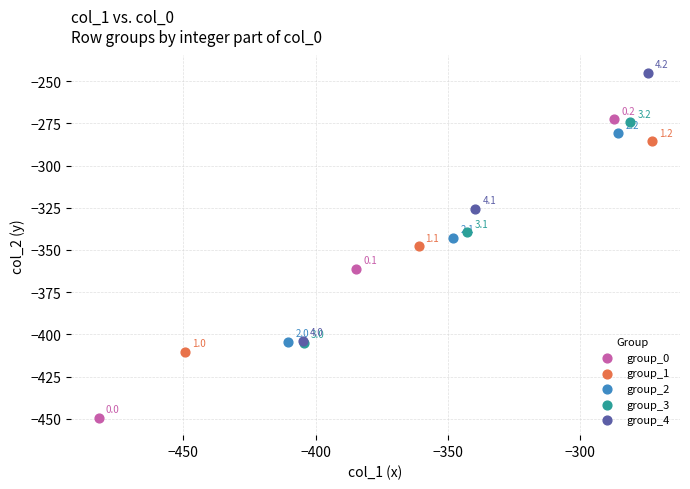

Which series contains the lowest Y value?

group_0